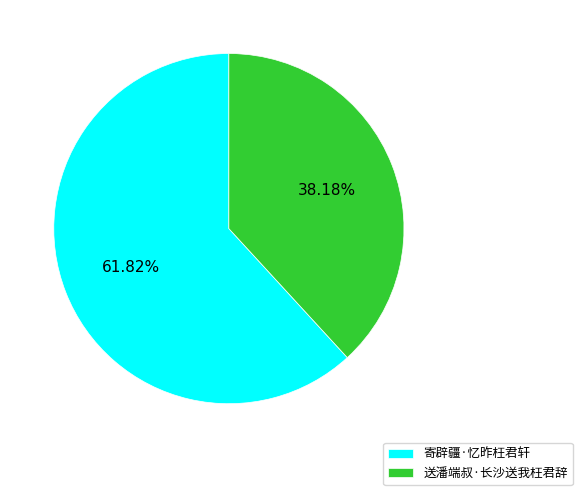

What percentage is the 送潘端叔·长沙送我枉君辞 slice, to the nearest percent?

38%